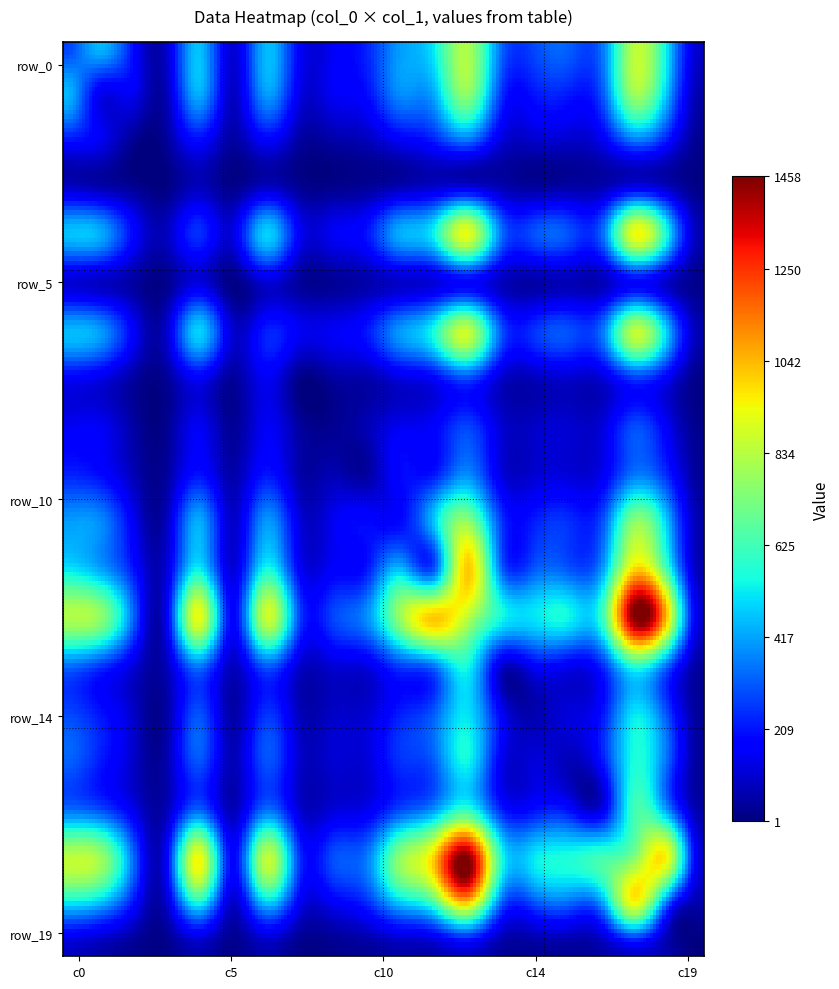

At which category is the sum across all series the highest?

17